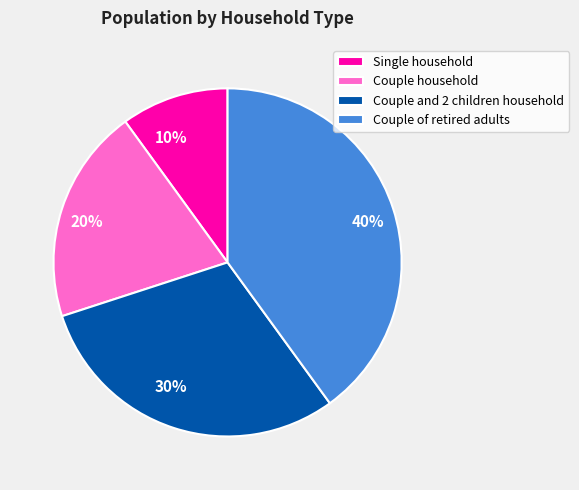

Rank the categories by value from highest to lowest.

Couple of retired adults, Couple and 2 children household, Couple household, Single household